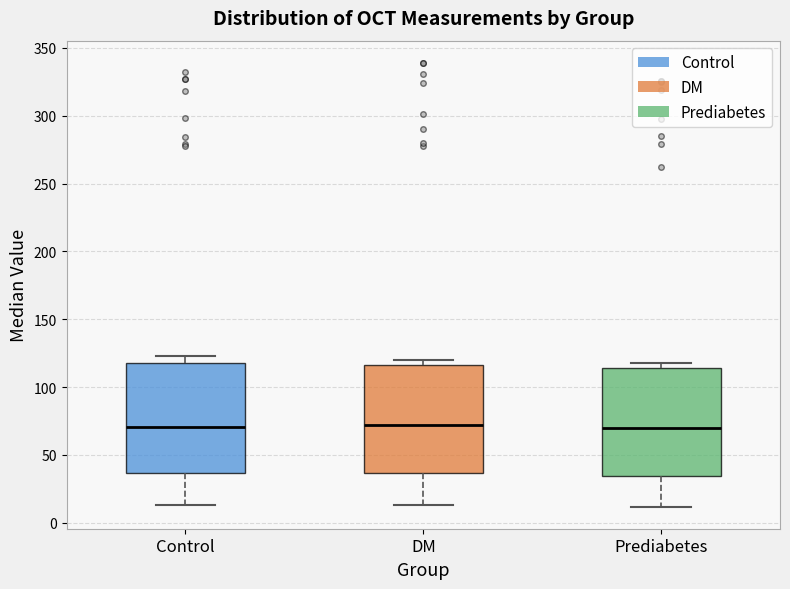

Where does the lower whisker of the box for Control end on the y-axis? The values are not printed on the chart, so give them approximately, as read against the axis.

15